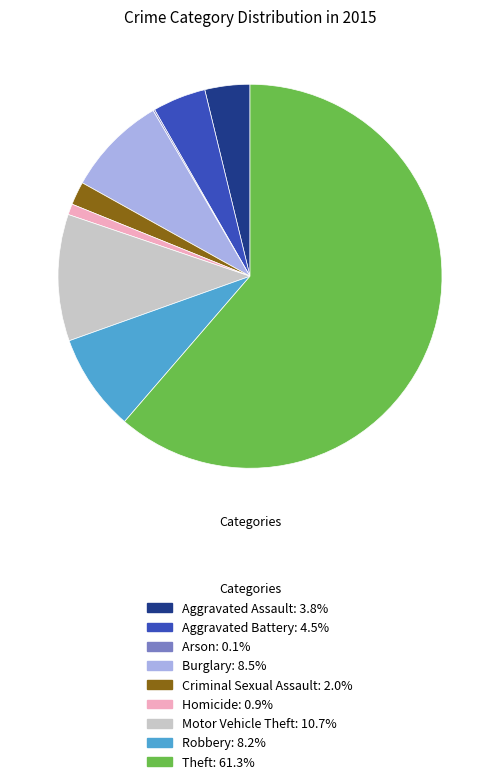

The Robbery slice represents 1% of the pie. True or false?

False